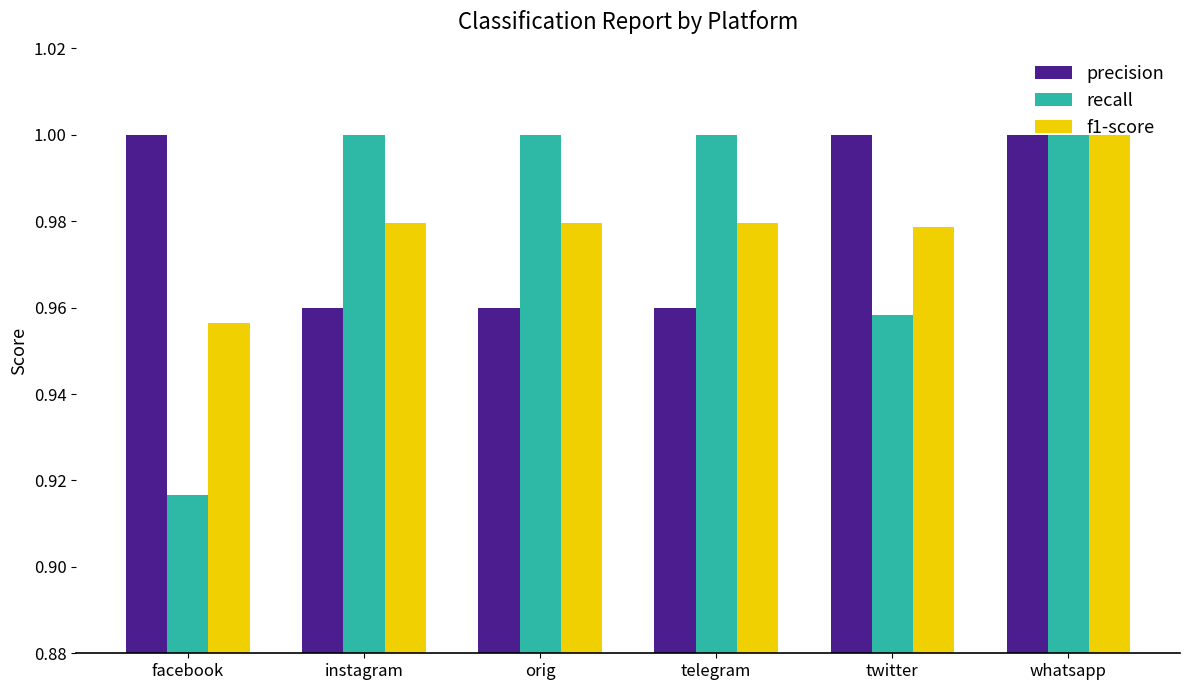

What is the sum of all recall values?

5.9